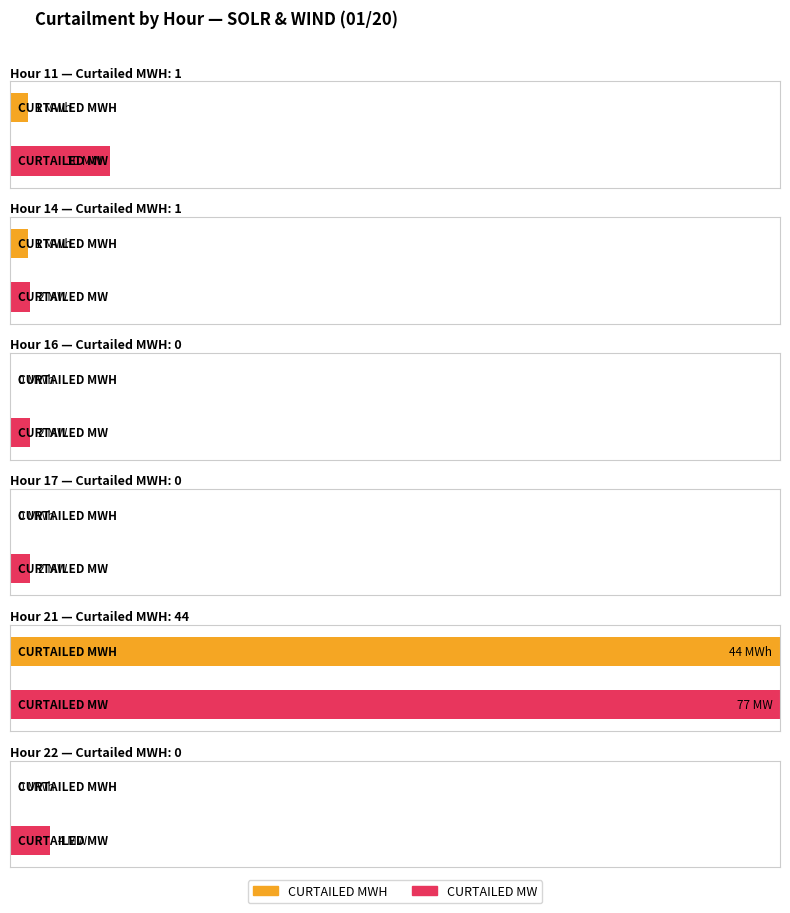

What is the total value across all series at 0?

18